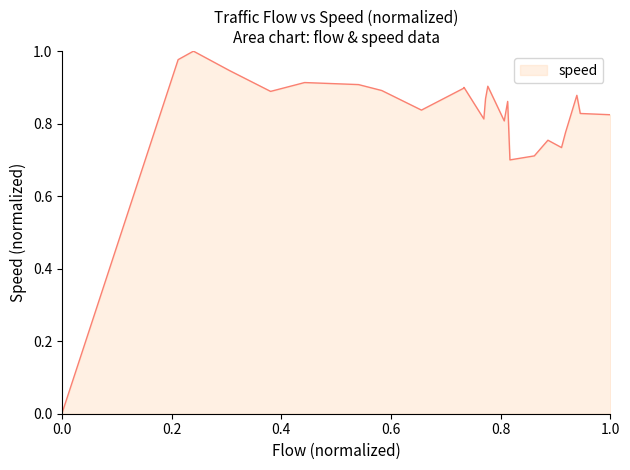

How many points are lower than both their immediate neighbors (excluding endpoints)?

6